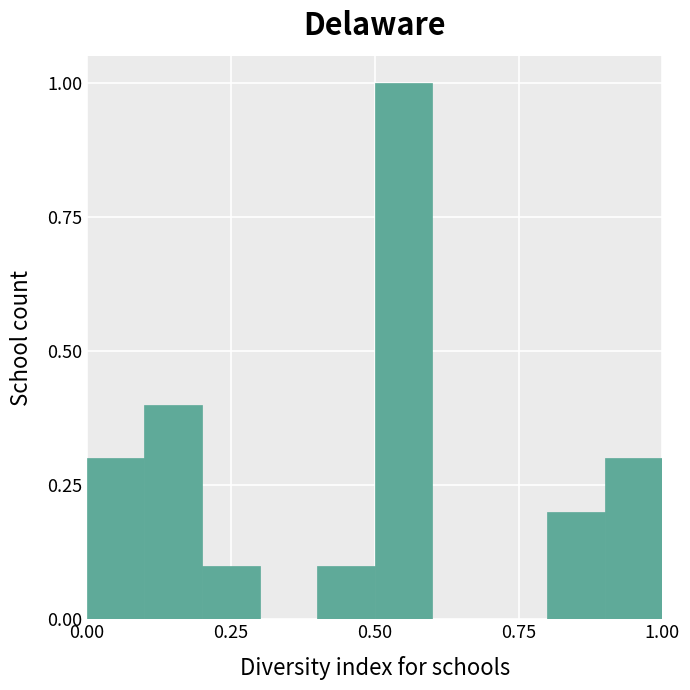

Read against the x-axis, roughly where is the centre of the tallest bar?

0.55